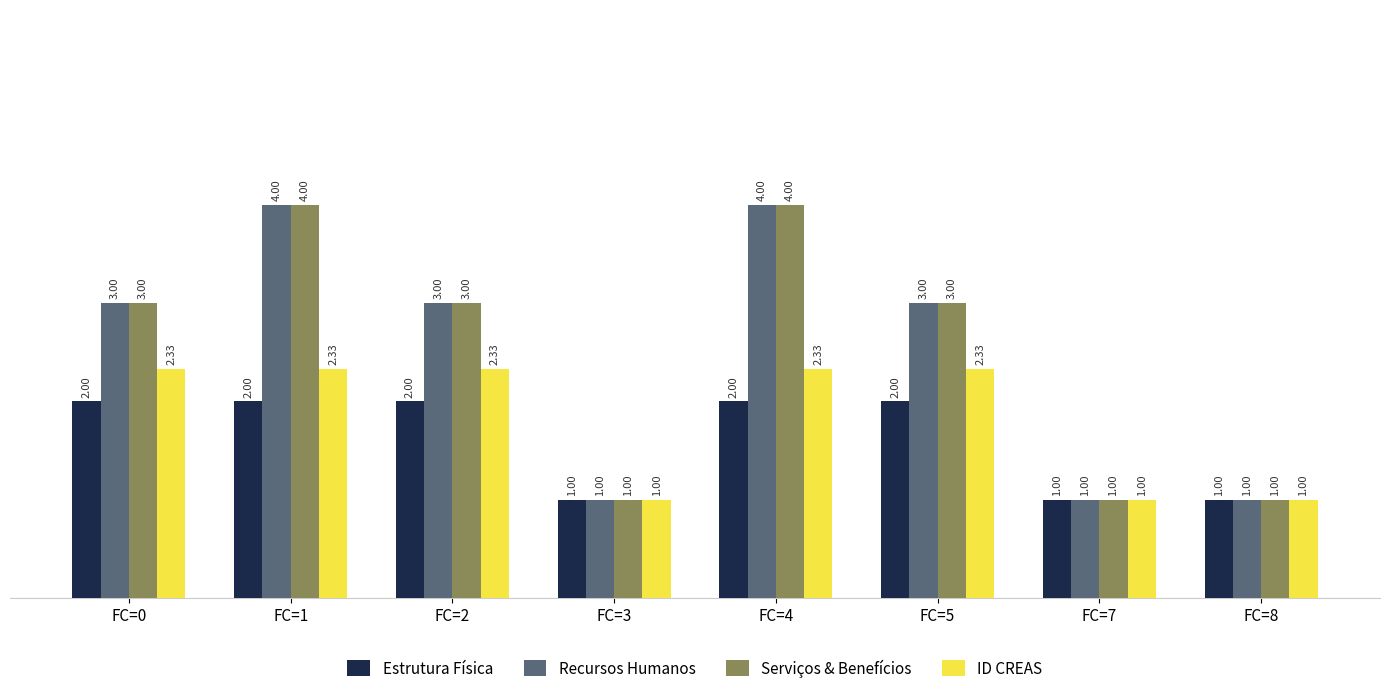

Is the value of Estrutura Física at FC=1 greater than the value of Serviços & Benefícios at FC=3?

Yes